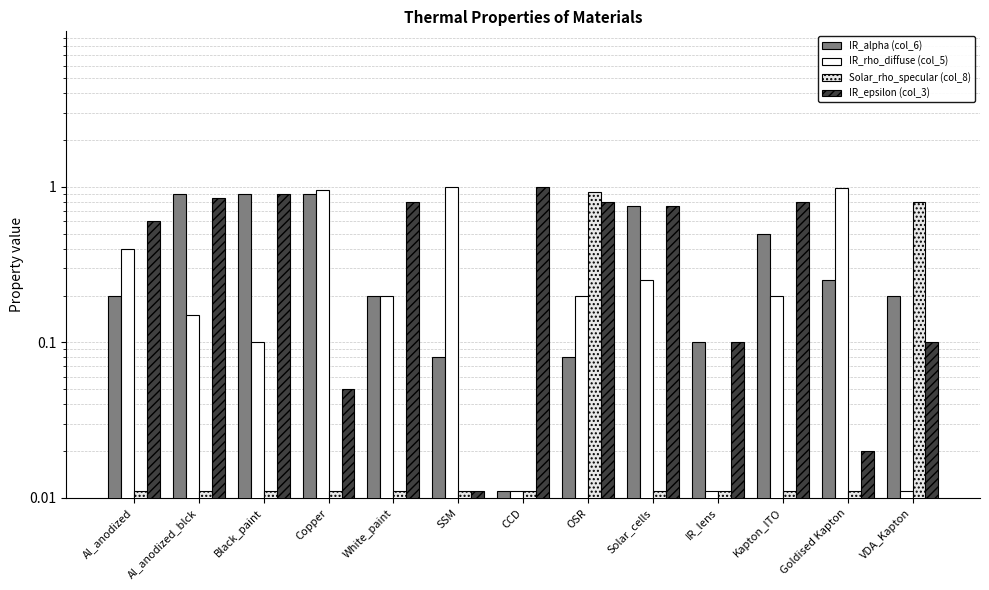

What is the sum of the Solar_rho_specular (col_8) values at VDA_Kapton and White_paint?

0.8